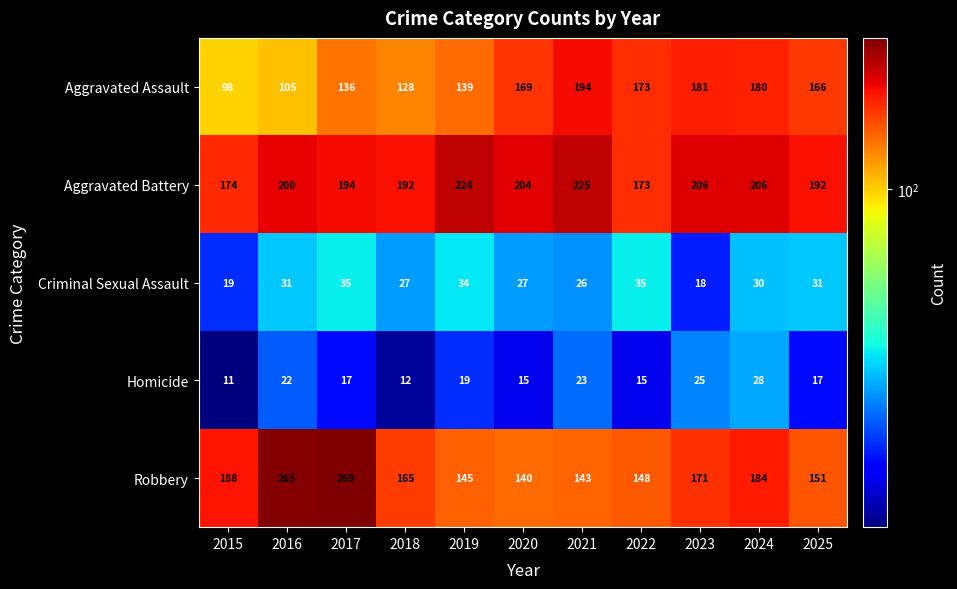

True or false: Aggravated Battery has a value of 135 at 2023.

False